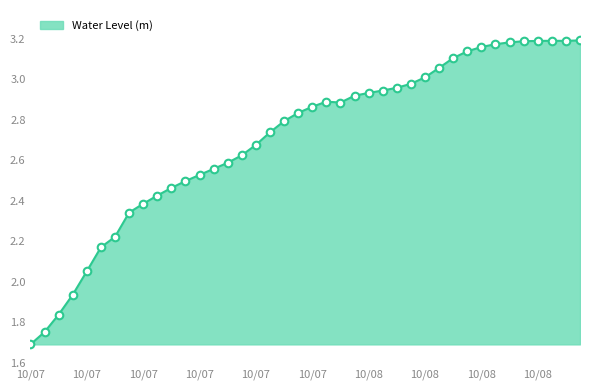

What is the smallest value displayed?

1.7